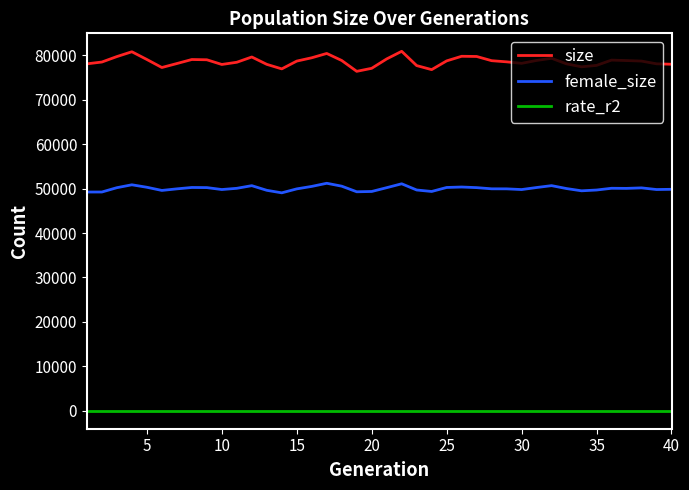

What is the difference between the maximum and minimum values in the size series?

4509